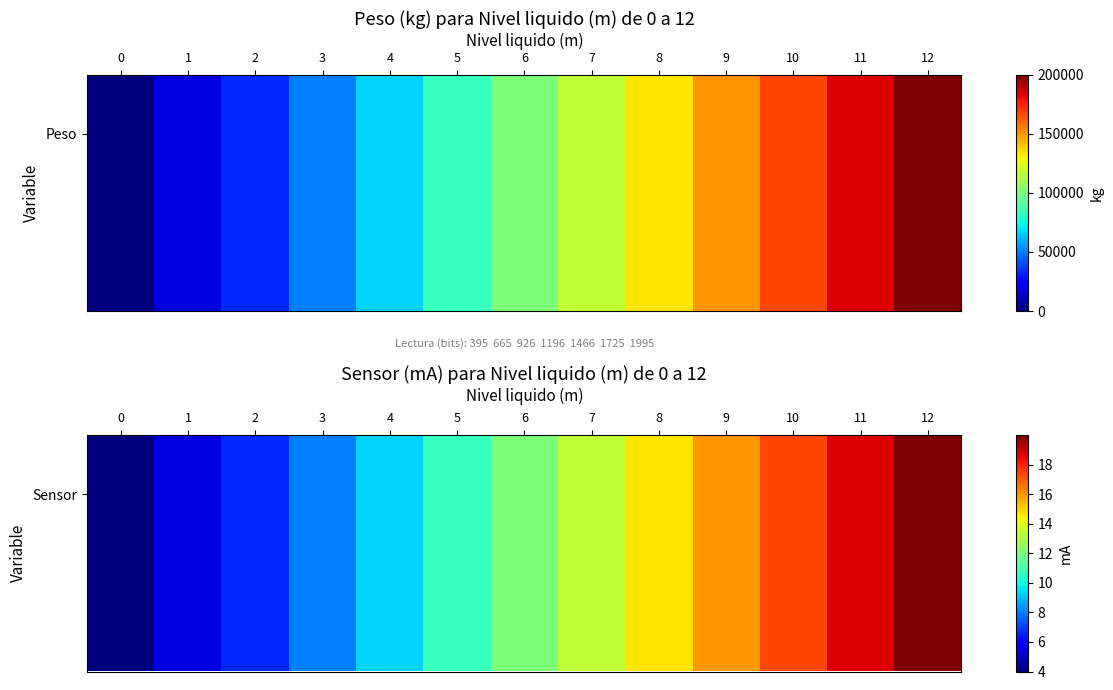

What is the average value?

12.0